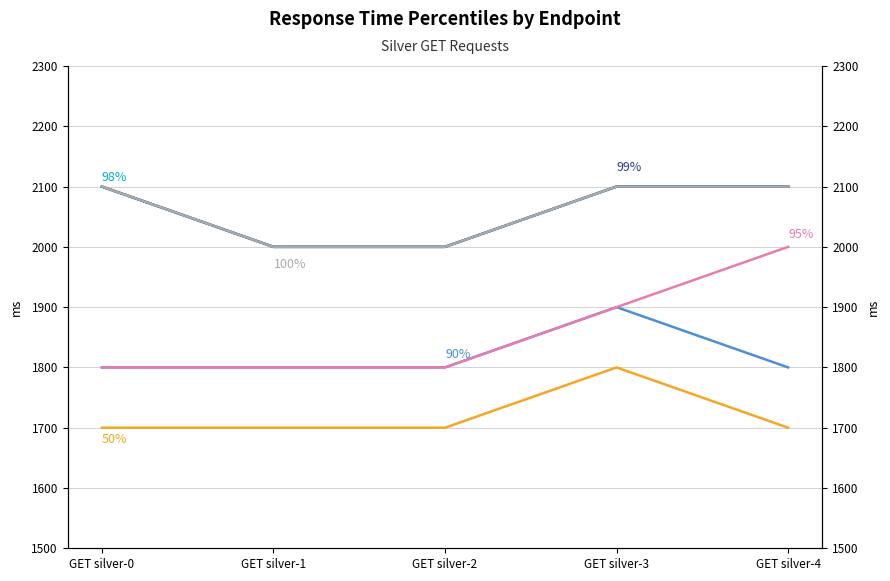

At which category is the sum across all series the highest?

GET silver-3